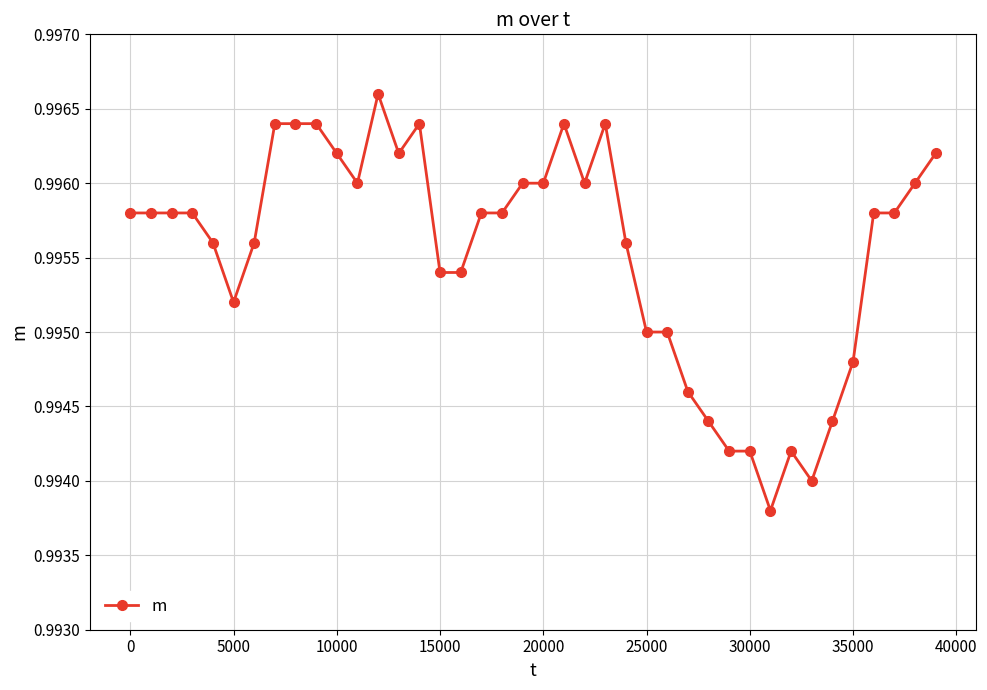

What is the sum of all values?

39.8